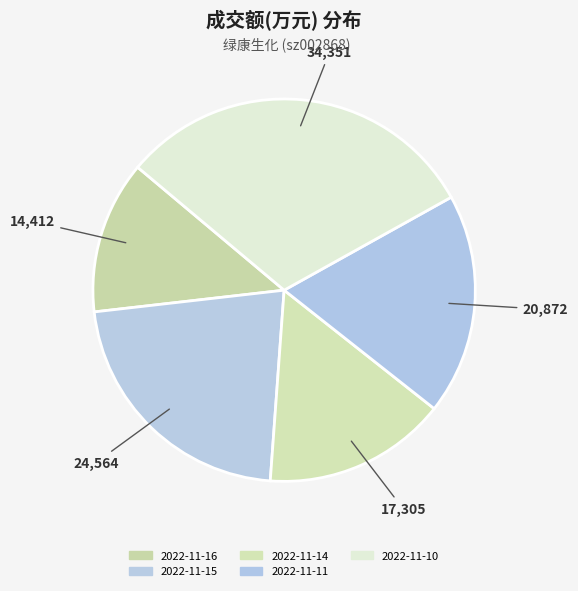

Which slice is the smallest?

2022-11-16